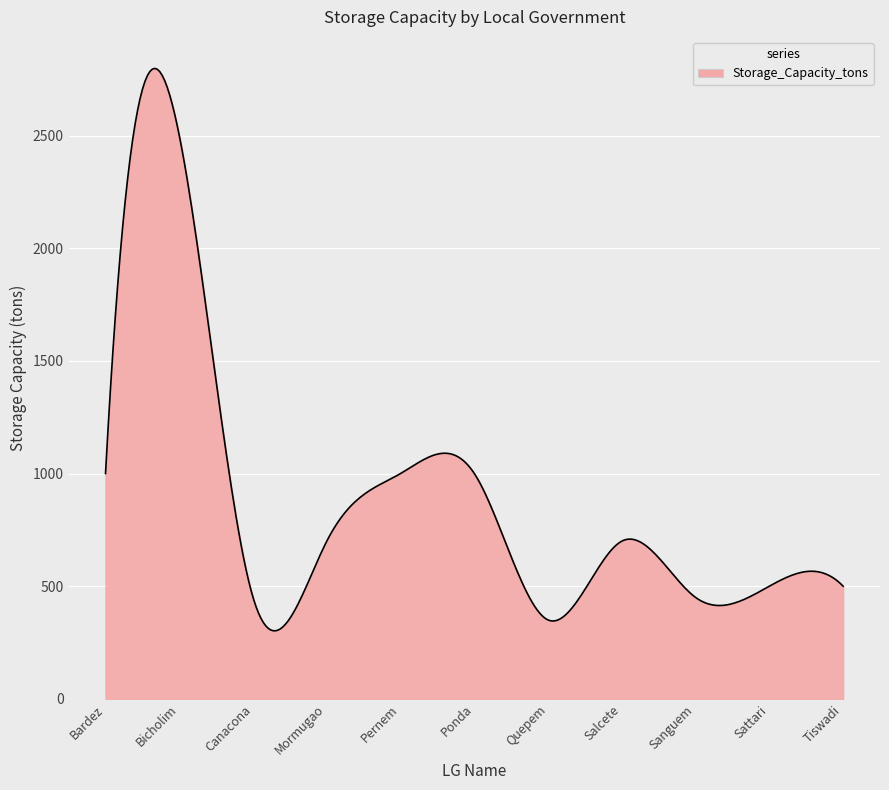

How many lines are shown in the chart?

1